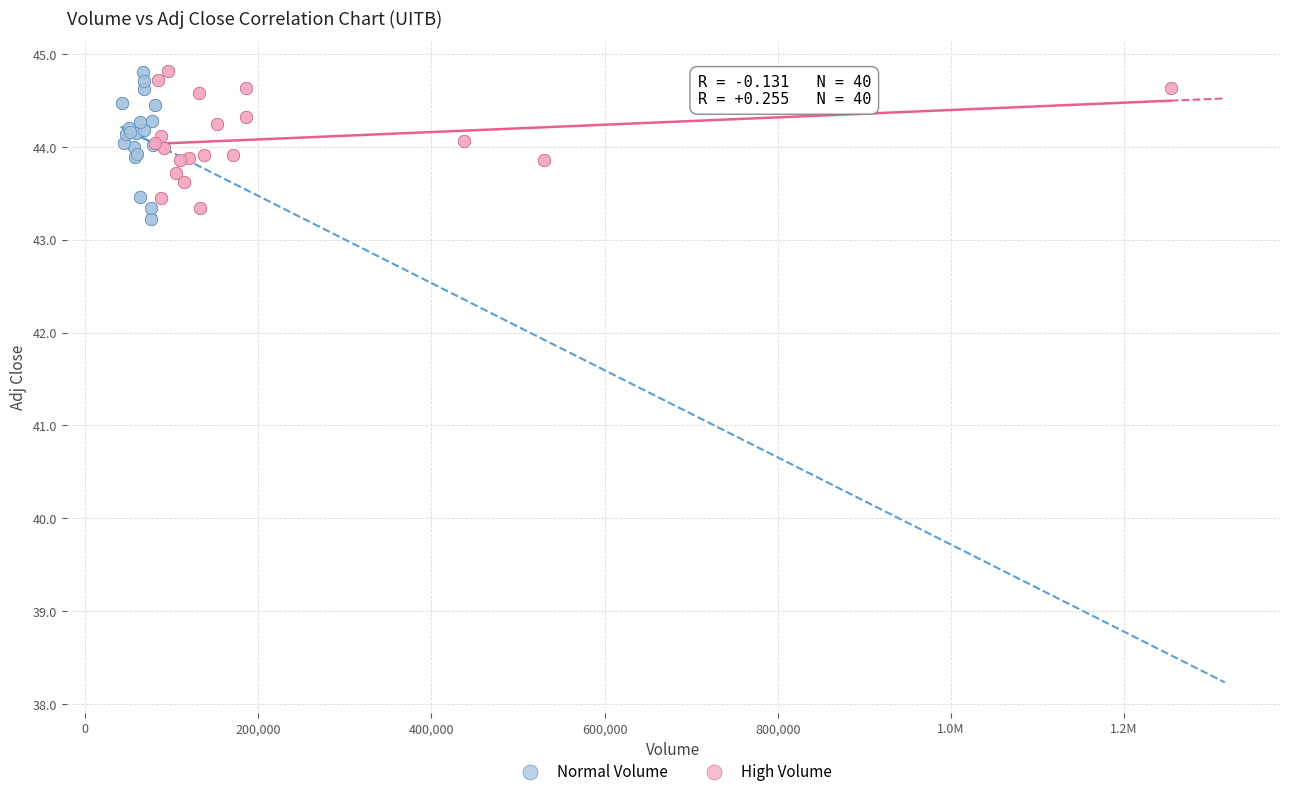

What are all the series names shown in the legend?

Normal Volume, High Volume